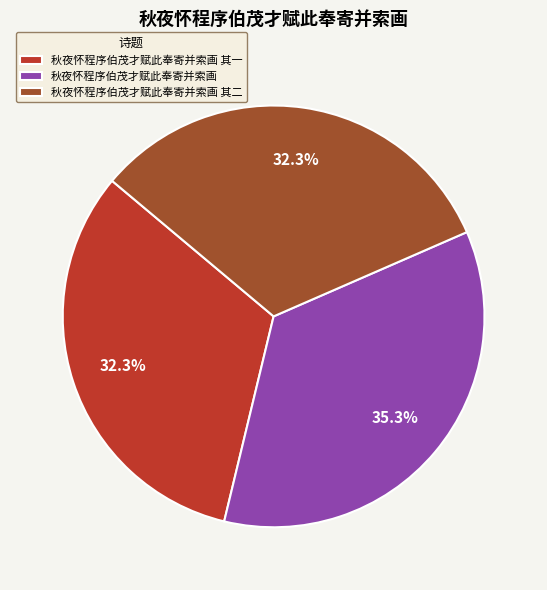

Is the sum of 秋夜怀程序伯茂才赋此奉寄并索画 and 秋夜怀程序伯茂才赋此奉寄并索画 其二 greater than half?

Yes